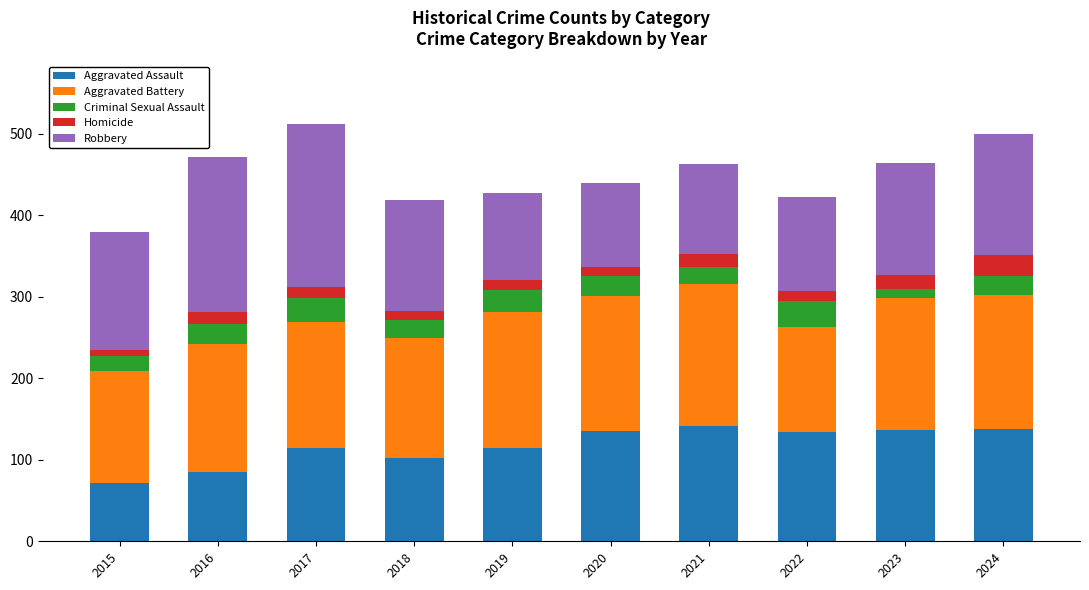

Is it true that Aggravated Assault equals 223 at 2024?

False